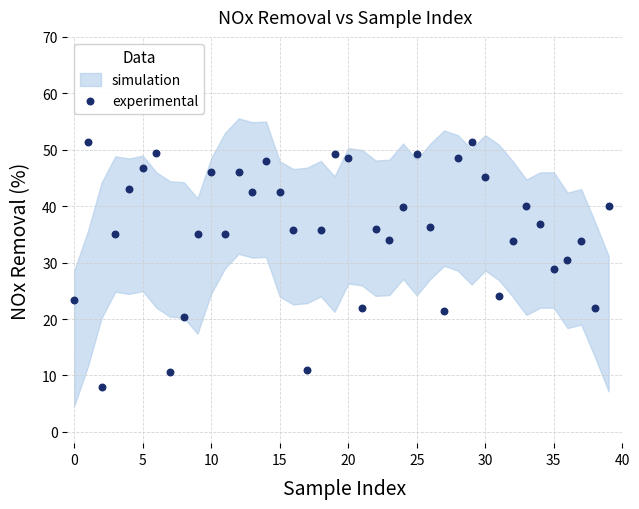

What is the range of Y values (max minus min)?

43.4